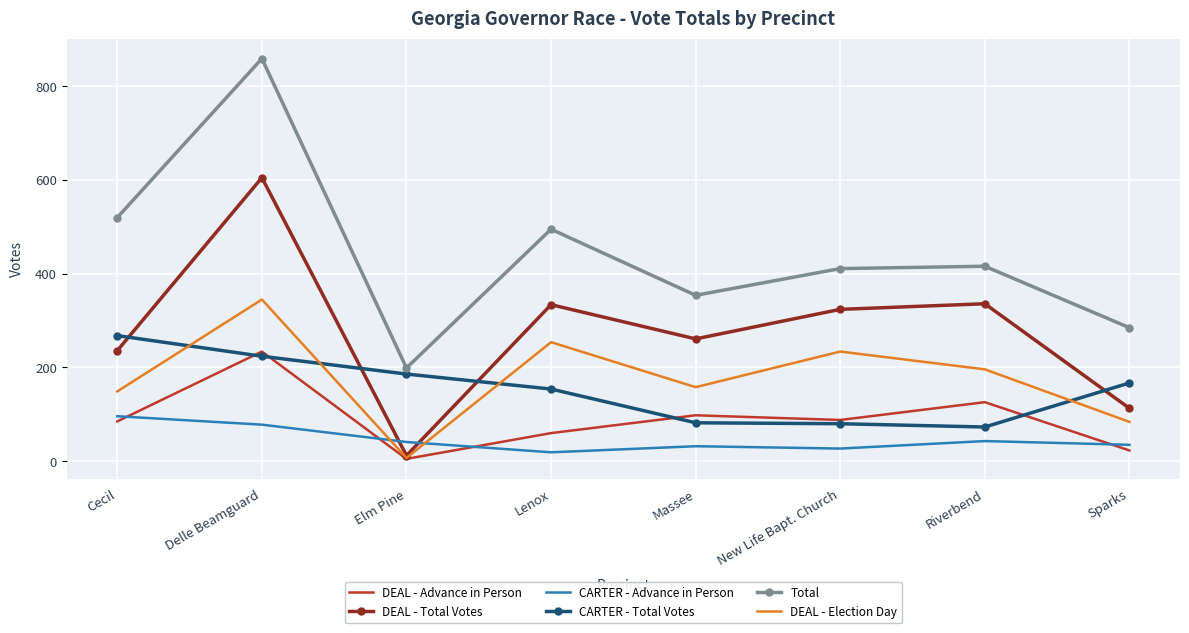

True or false: Total and DEAL - Total Votes cross at least once.

False